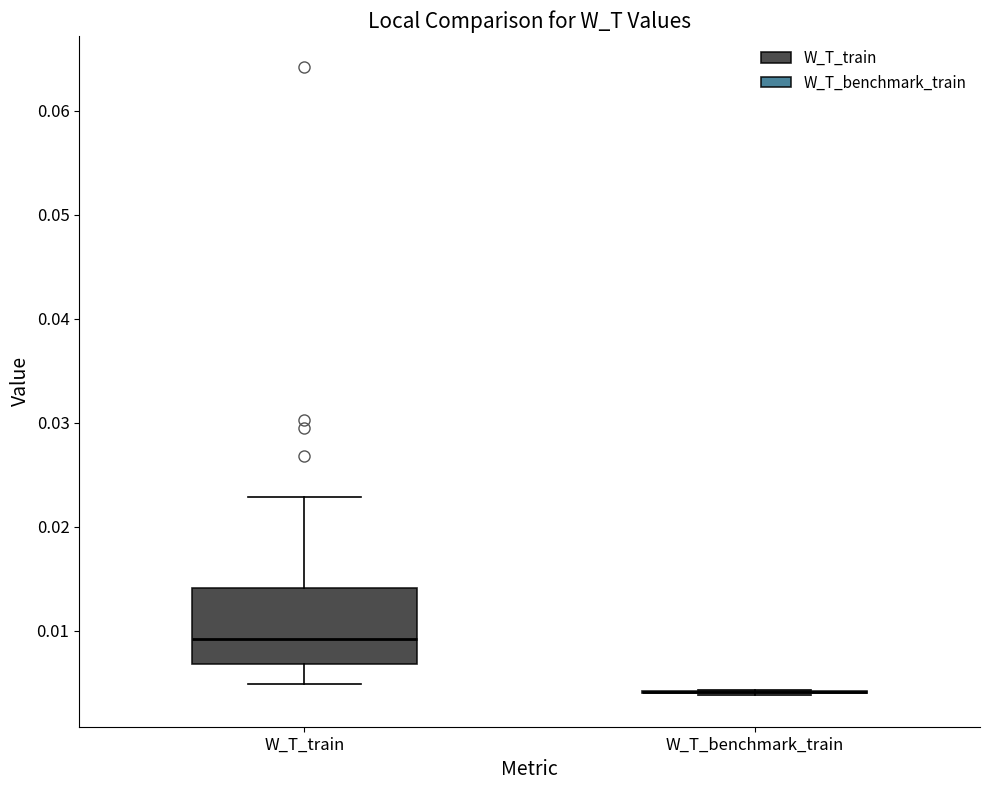

Reading left to right, read every box against the y-axis: the position of its median line, the range the box covers, and the ends of its whiskers. The values are not printed on the chart, so give them approximately, as read against the axis.

W_T_train: median 0.009, box 0.007 to 0.014, whiskers 0.005 to 0.023
W_T_benchmark_train: box collapsed to a line at 0.004, whiskers 0.004 to 0.004